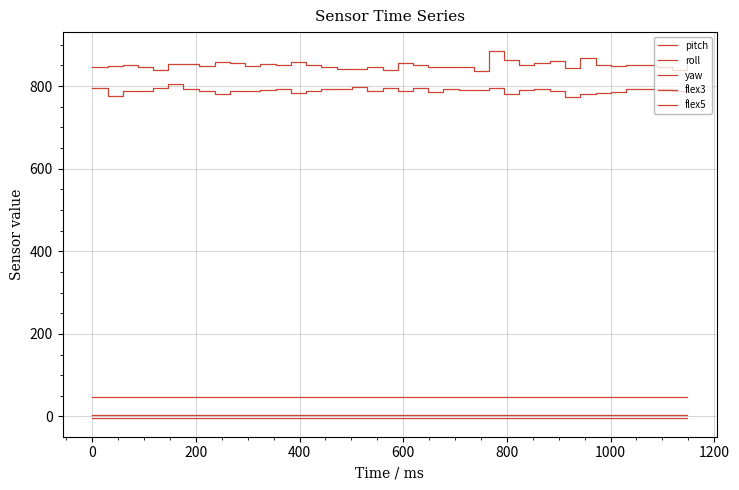

Is this an area chart (filled region under the line)?

No